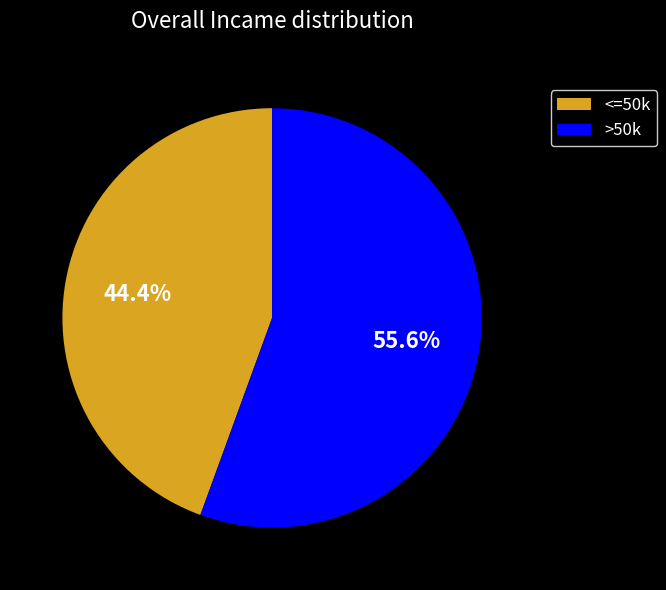

How many slices are in this pie chart?

2